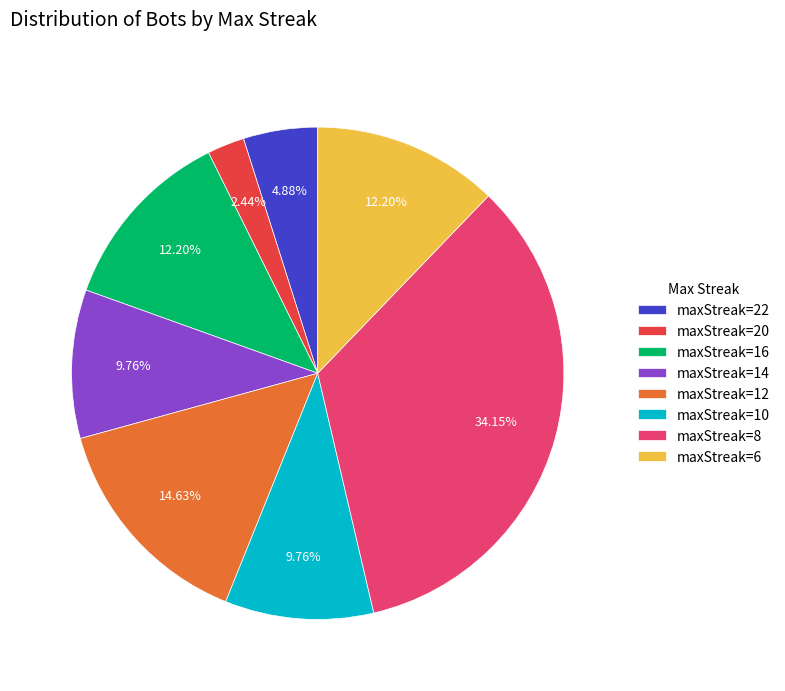

Approximately how many times larger is the value at maxStreak=8 compared to maxStreak=10?

3.5